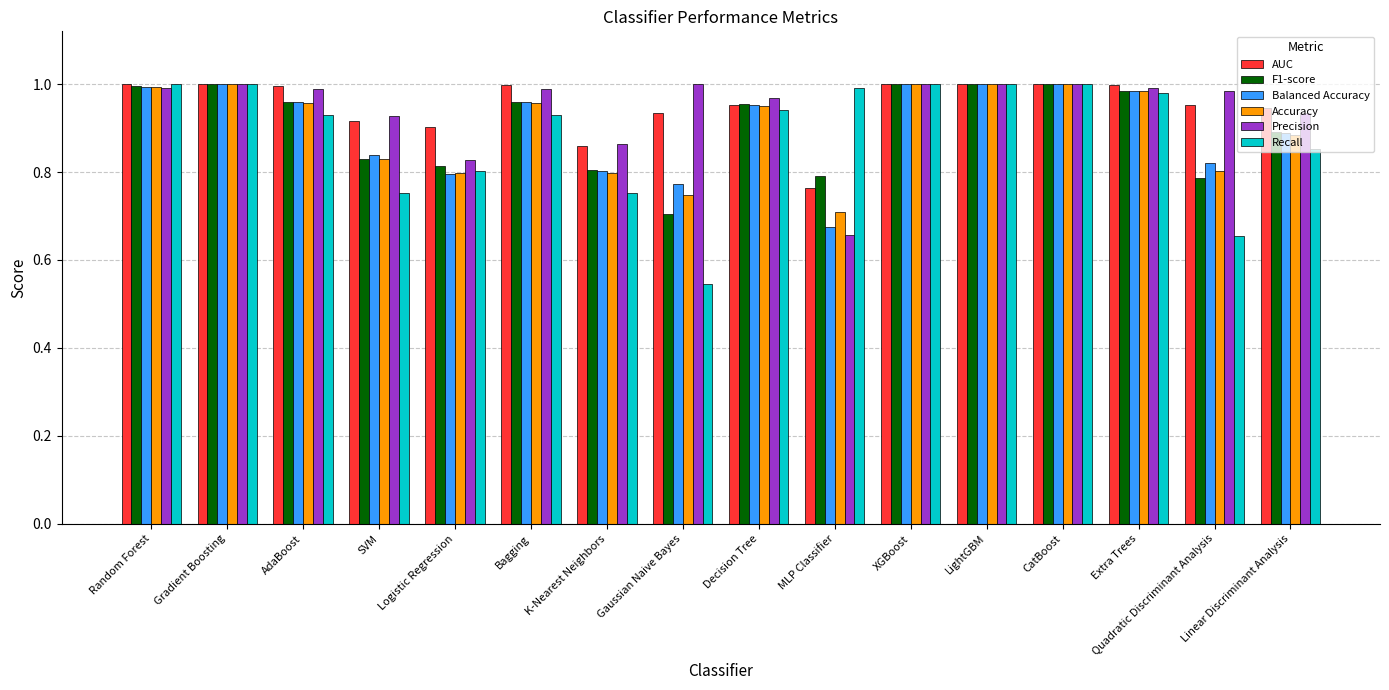

Which series has the widest spread of values?

Recall